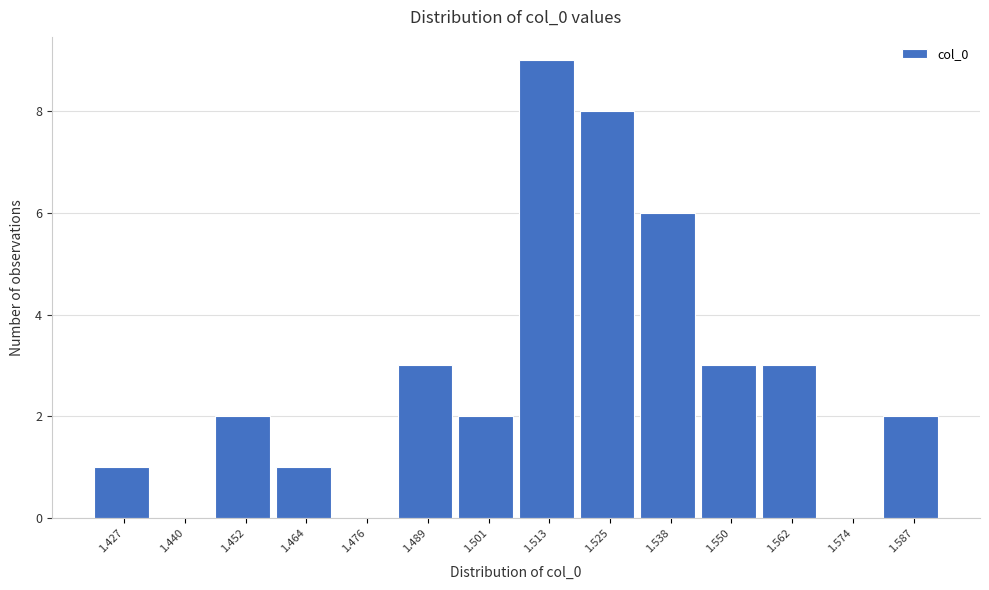

Reading left to right, list every bar in this chart as the range it spans on the x-axis followed by its height. Neither the bar edges nor the heights are printed on the chart, so give them approximately, as read against the axes.

1.422 to 1.434: 1
1.434 to 1.446: 0
1.446 to 1.458: 2
1.458 to 1.470: 1
1.470 to 1.482: 0
1.482 to 1.494: 3
1.494 to 1.506: 2
1.506 to 1.520: 9
1.520 to 1.532: 8
1.532 to 1.544: 6
1.544 to 1.556: 3
1.556 to 1.568: 3
1.568 to 1.580: 0
1.580 to 1.592: 2